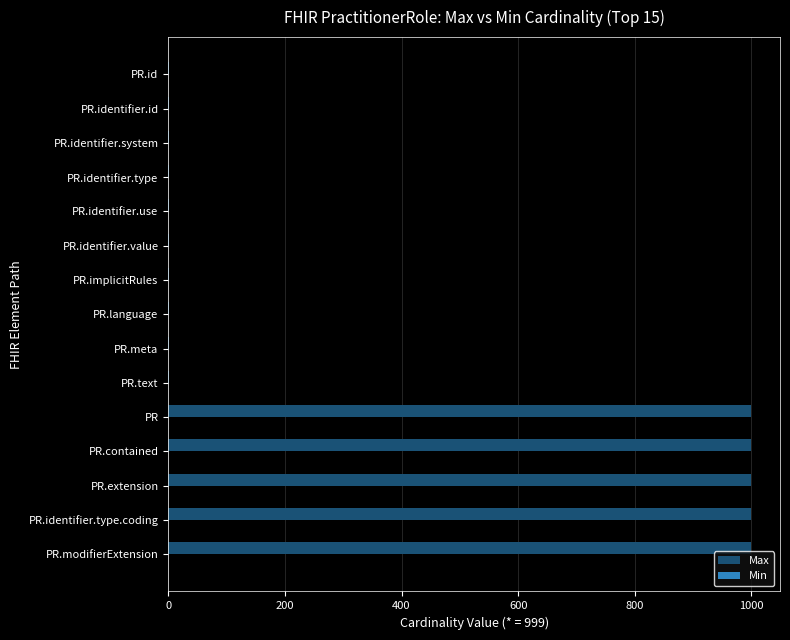

True or false: the data shows 571 at PR.identifier.type.coding.

False